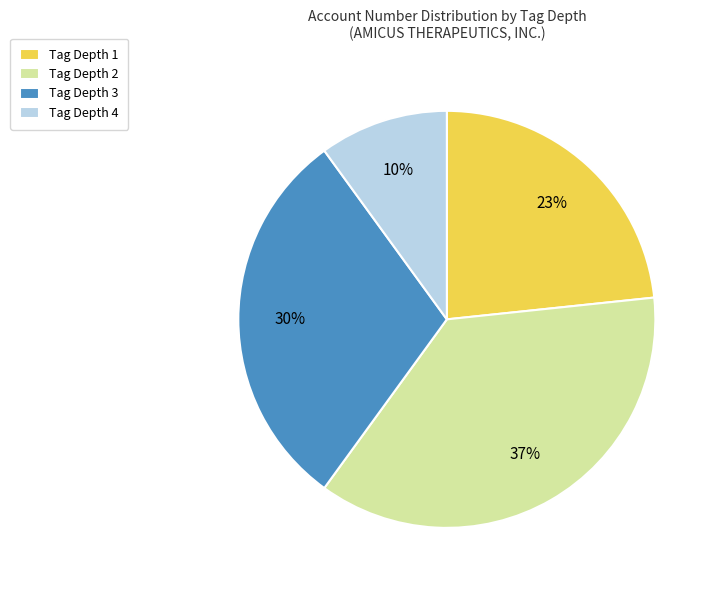

Which slice is the largest?

Tag Depth 2